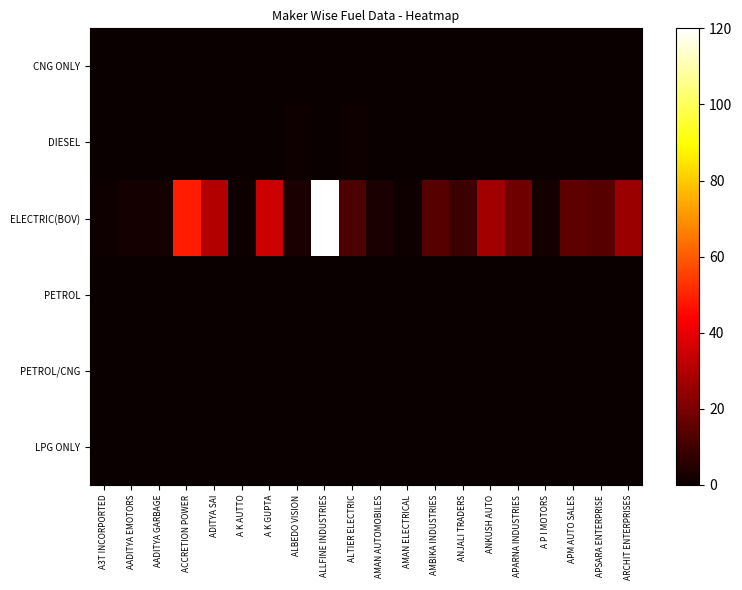

At which category is the sum across all series the highest?

ALLFINE INDUSTRIES